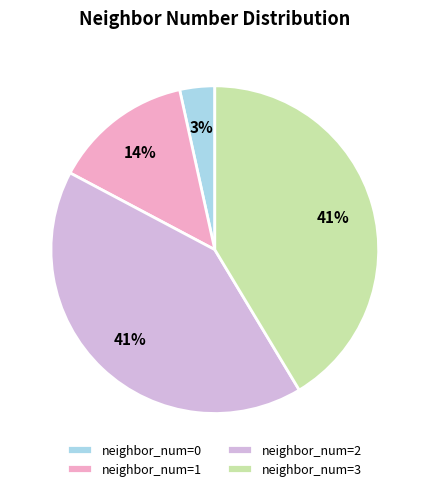

How many slices are in this pie chart?

4